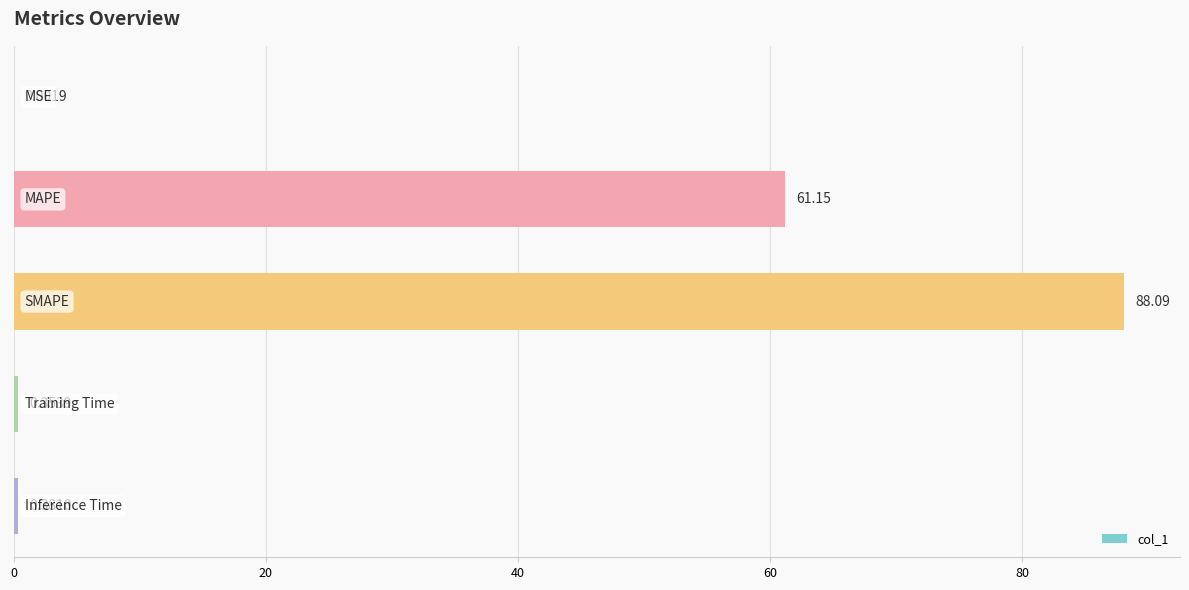

What is the sum of all values?

150.0